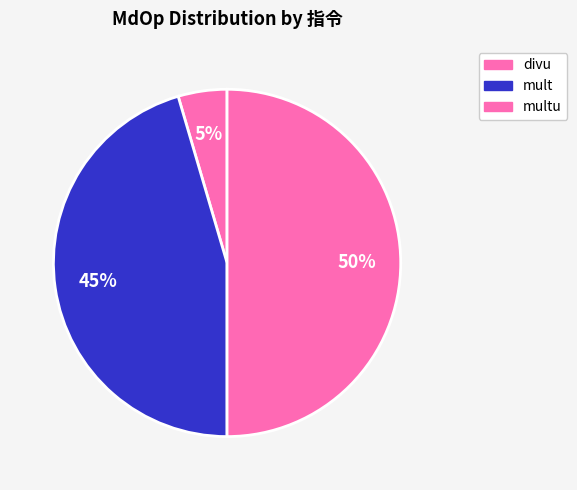

True or false: multu accounts for 50% of the total.

True